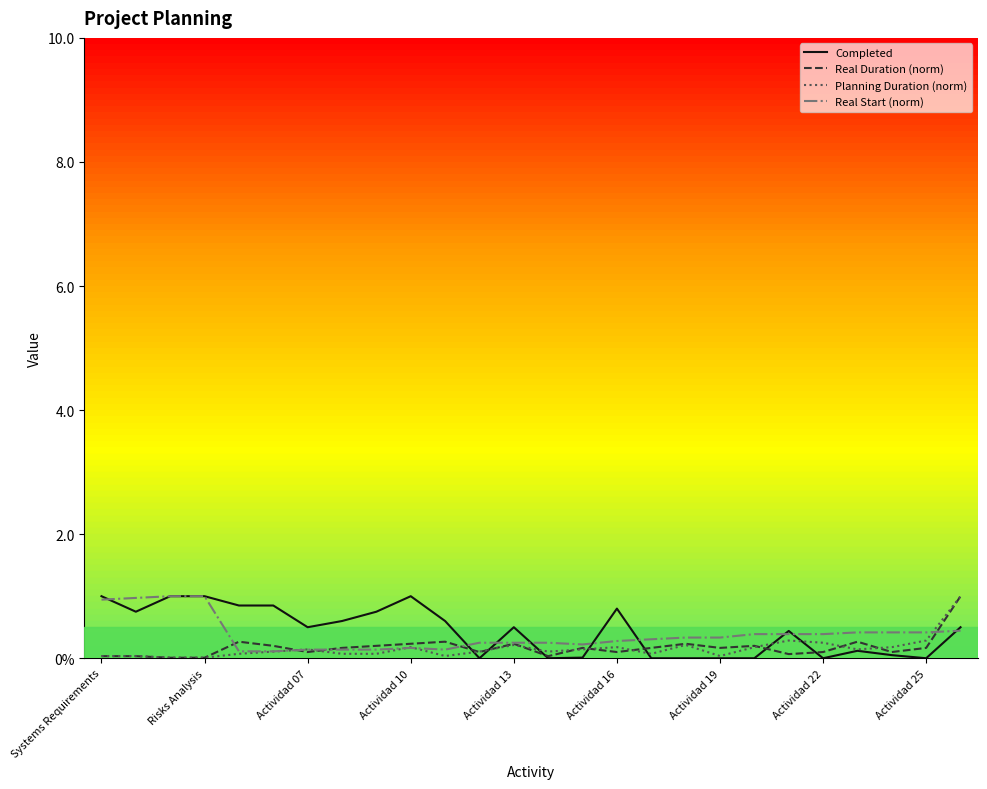

At which label is Completed closest to 0?

11